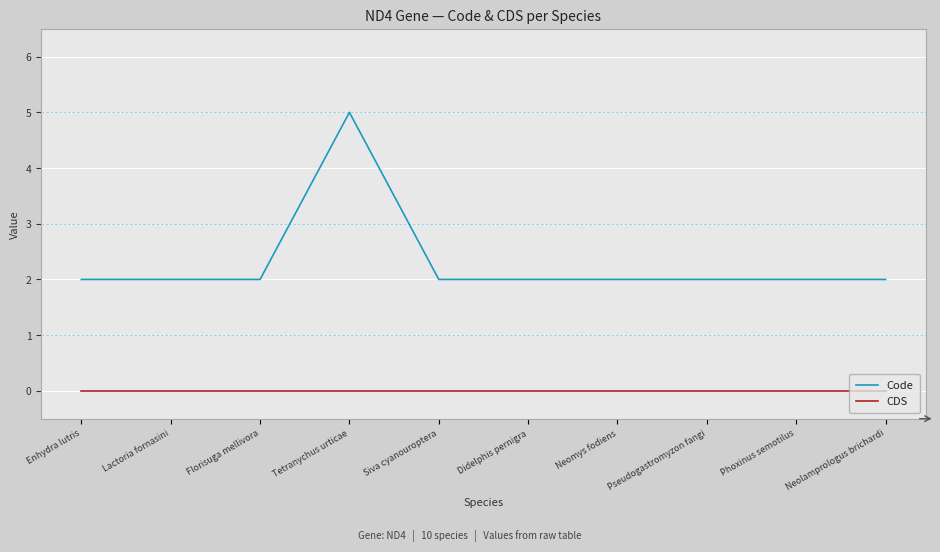

True or false: Code and CDS intersect in this chart.

False